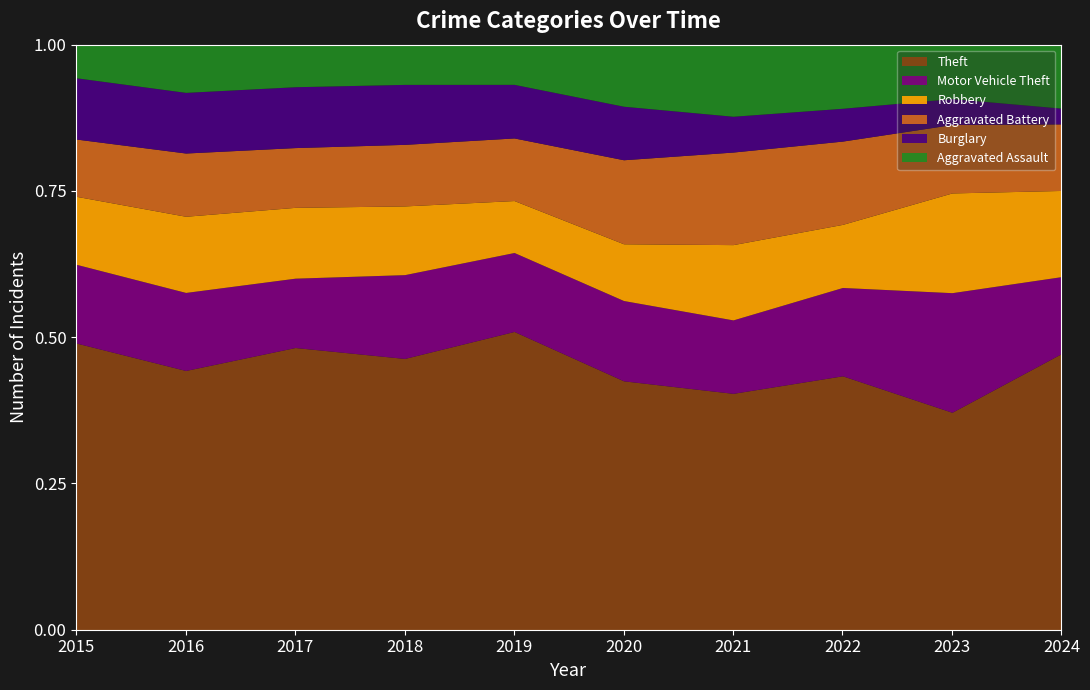

What is the total value across all series at 2021?

1.0